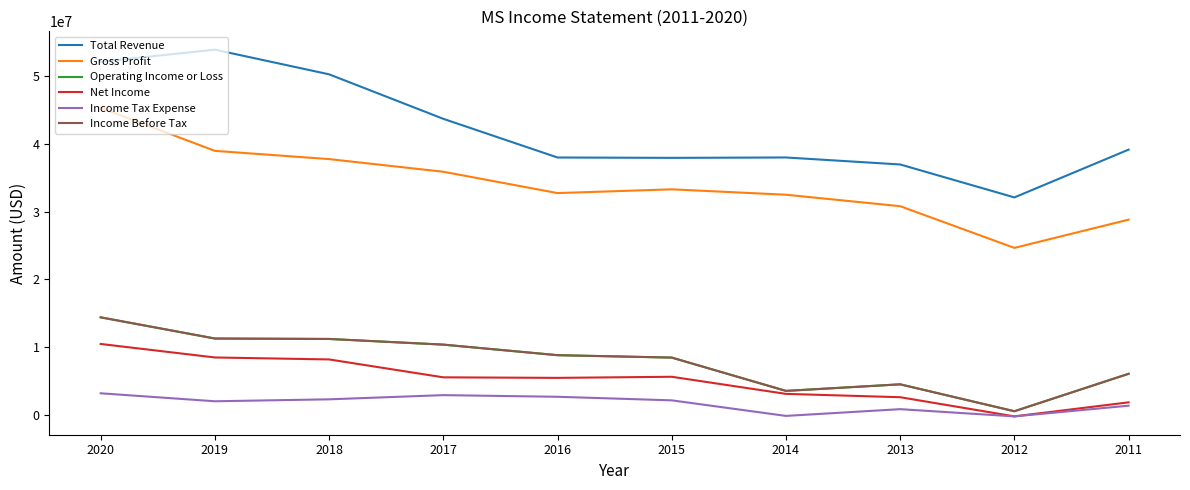

Reading left to right, extract all data points from this chart.

Total Revenue: 52047000	53823000	50193000	43642000	37949000	37897000	37953000	36924000	32075000	39110000
Gross Profit: 45269000	38926000	37714000	35852000	32711000	33263000	32469000	30782000	24643000	28801000
Operating Income or Loss: 14418000	11301000	11237000	10403000	8848000	8495000	3591000	4558000	596000	6110000
Net Income: 10500000	8512000	8222000	5588000	5508000	5671000	3152000	2661000	-159000	1906000
Income Tax Expense: 3239000	2064000	2350000	2968000	2726000	2200000	-90000	902000	-161000	1414000
Income Before Tax: 14418000	11301000	11237000	10403000	8848000	8495000	3591000	4558000	596000	6110000